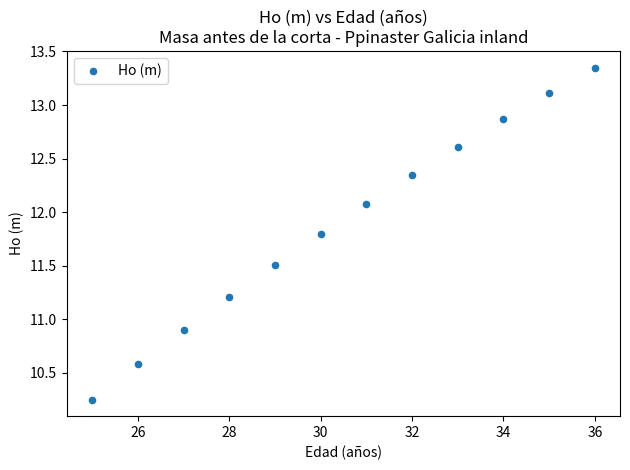

What is the range of X values (max minus min)?

11.0